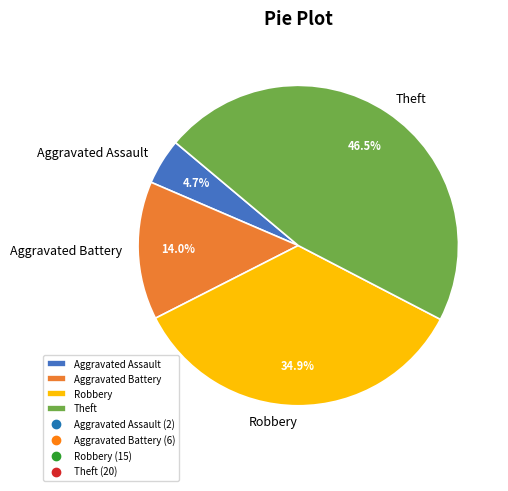

Does any single category account for the majority?

No